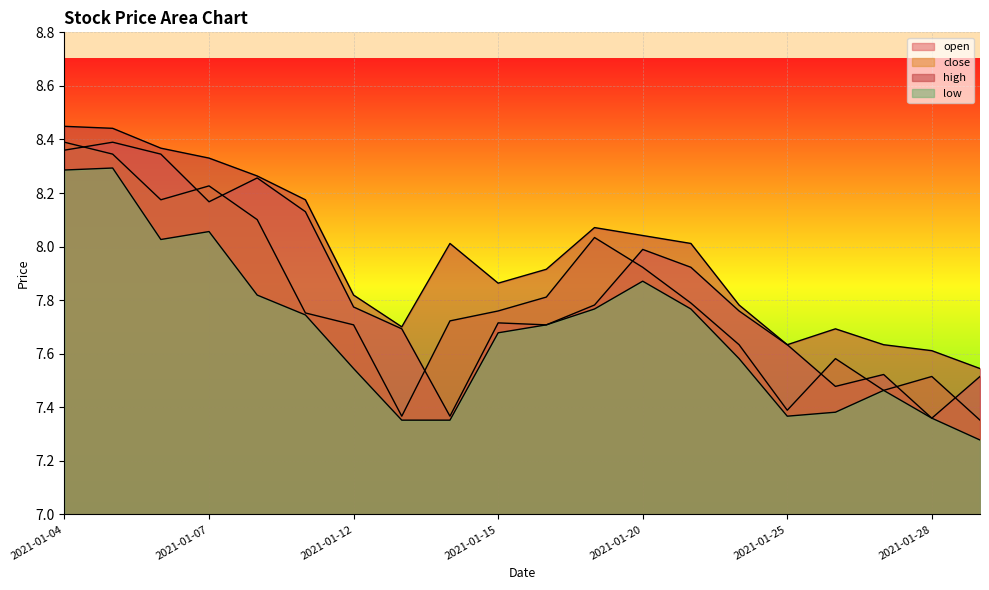

Which category has the highest value across all series?

2021-01-04